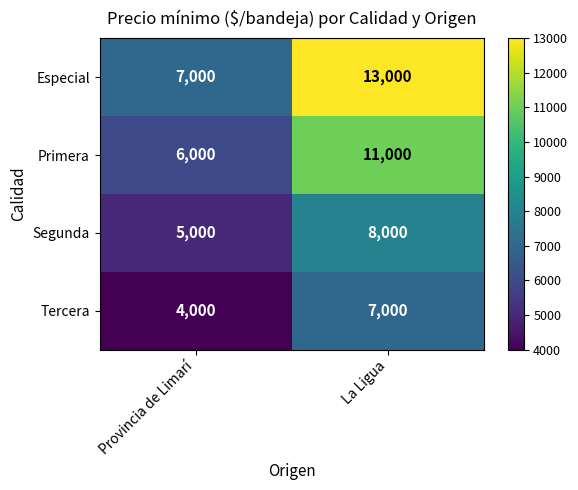

True or false: Tercera has a value of 7000 at La Ligua.

True